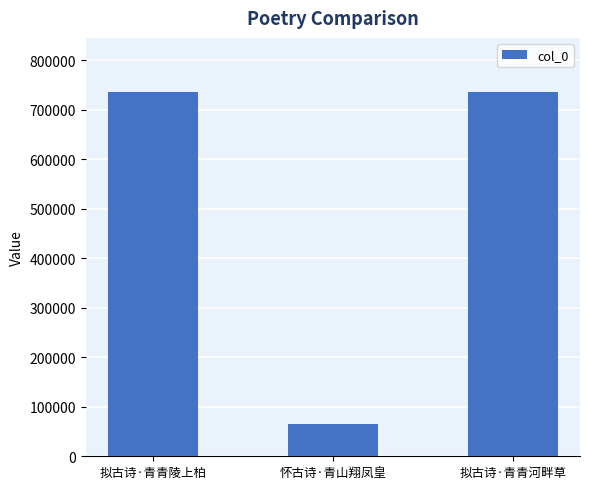

Count the number of data series in this chart.

1